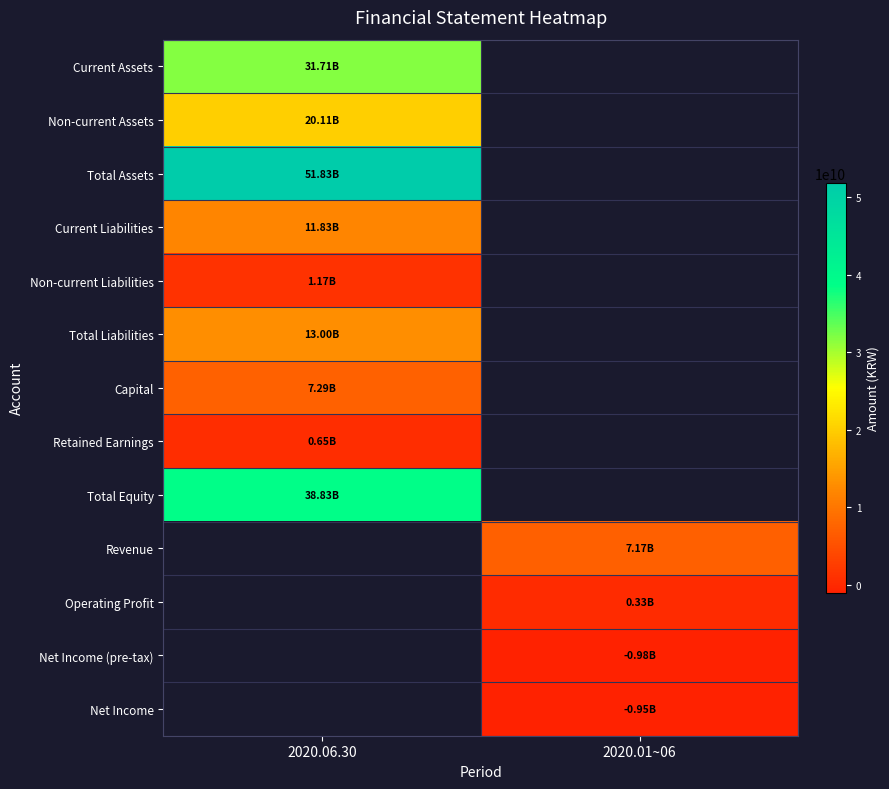

What is the maximum value shown in the chart?

51825604398.0